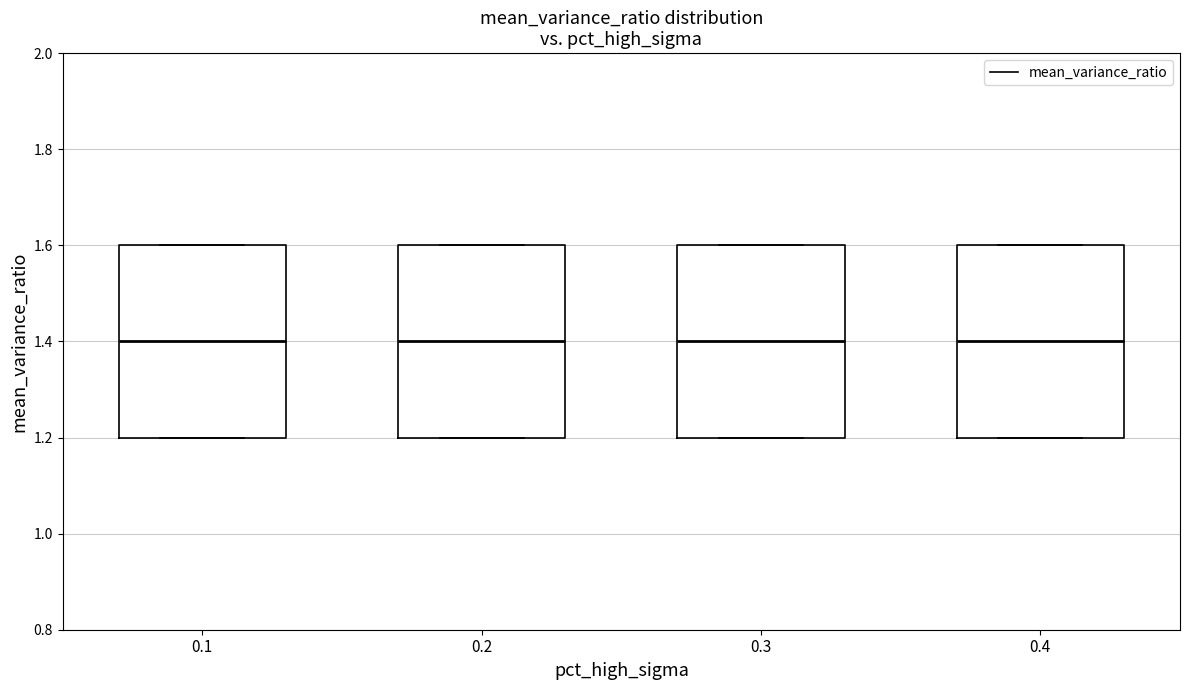

Where does the median line of the box at x = 0.4 sit on the y-axis? The values are not printed on the chart, so give them approximately, as read against the axis.

1.4